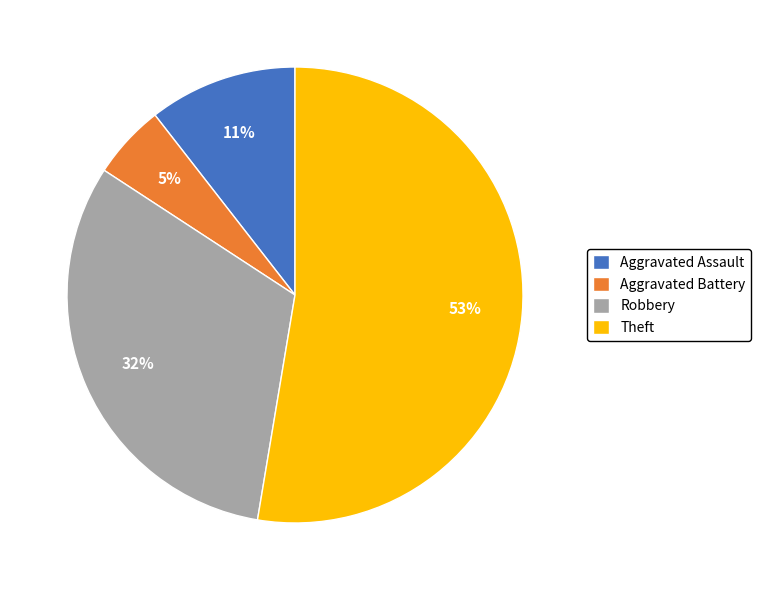

To the nearest percent, what is the difference between the Aggravated Assault and Robbery slice percentages?

21%